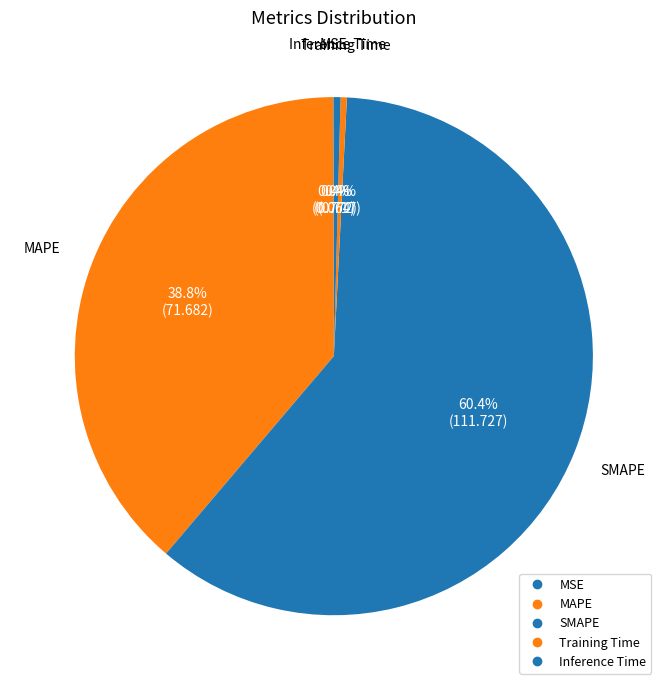

Combined, do MAPE and MSE account for over 50%?

No